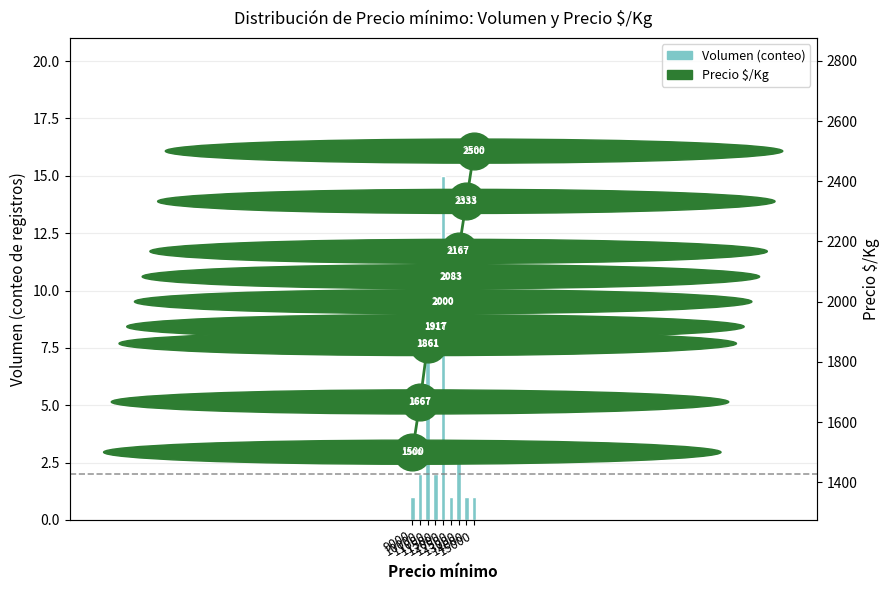

Which series contains the highest Y value?

Precio $/Kg